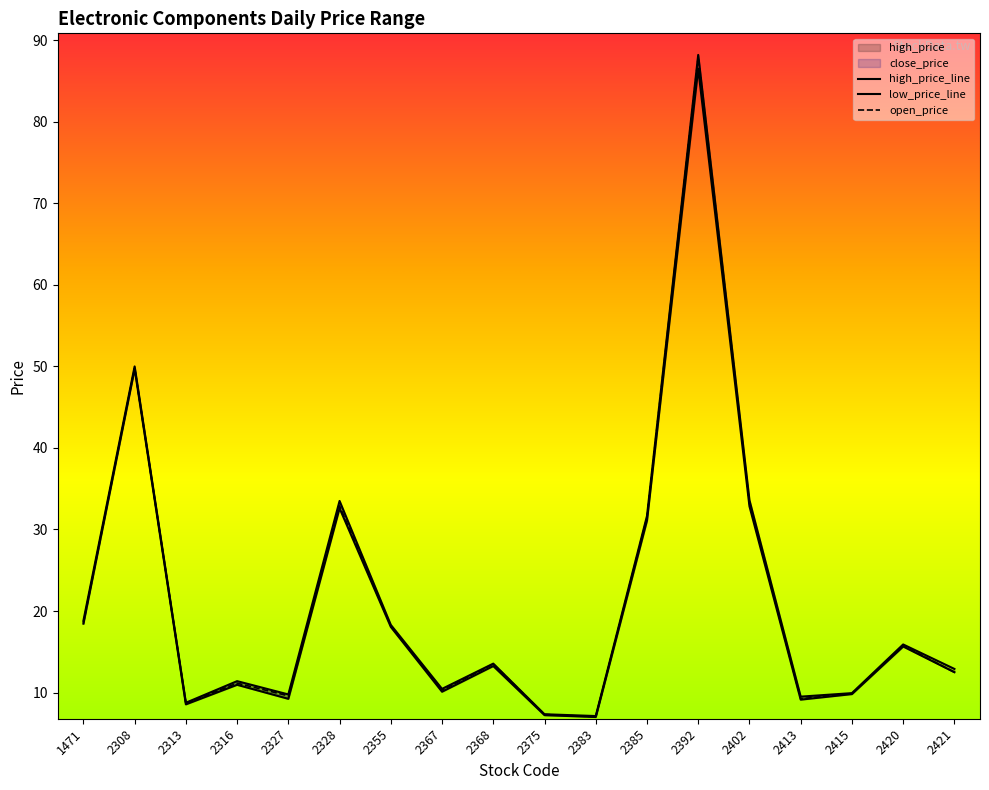

What is the value of the high_price point at the 16th from the left?

9.8